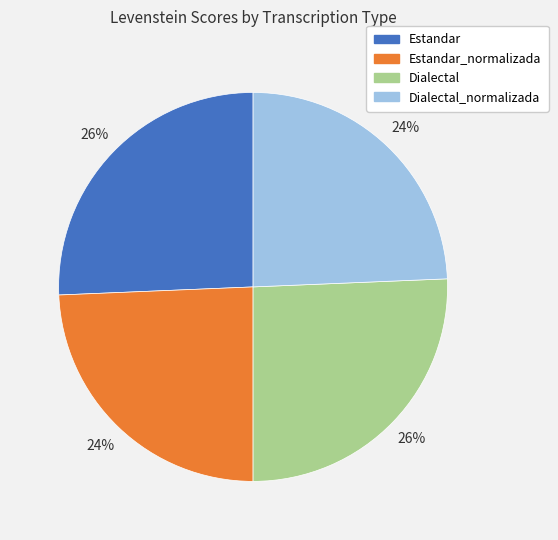

To the nearest percent, what is the average slice percentage?

25%